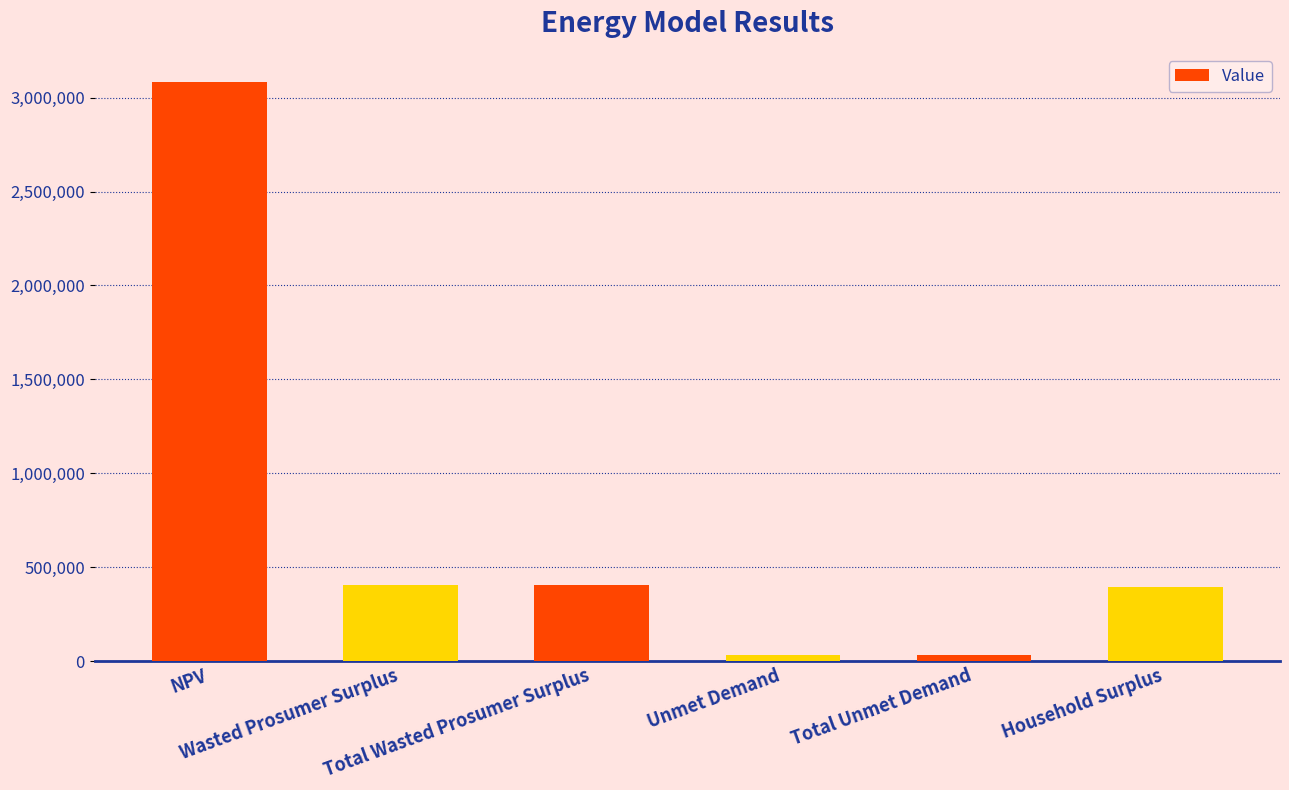

What is the greatest value displayed?

3083904.9